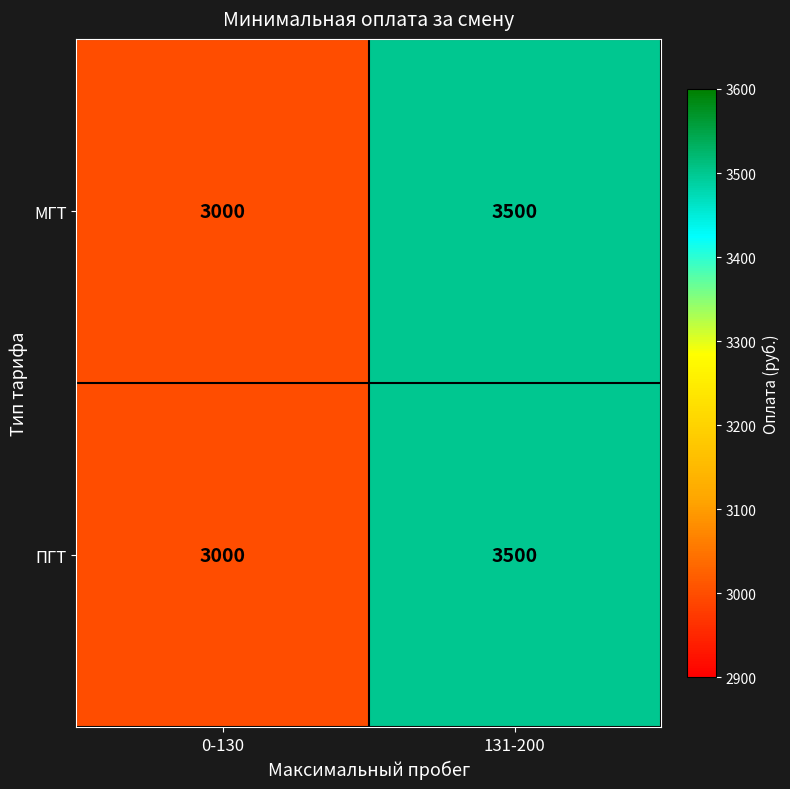

Is the value of ПГТ at 131-200 greater than the value of МГТ at 0-130?

Yes